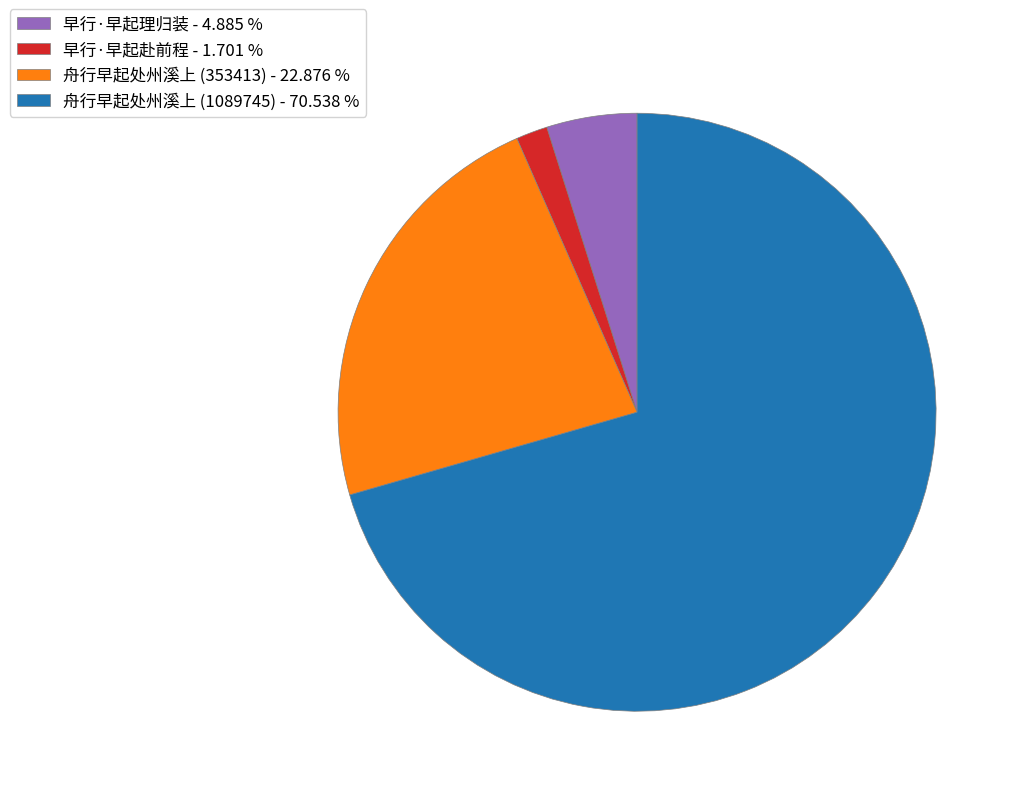

Which has a higher value, 早行·早起理归装 or 早行·早起赴前程?

早行·早起理归装